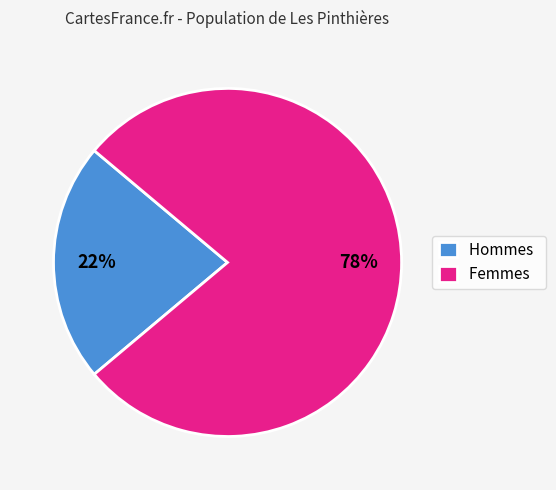

True or false: Femmes accounts for 78% of the total.

True